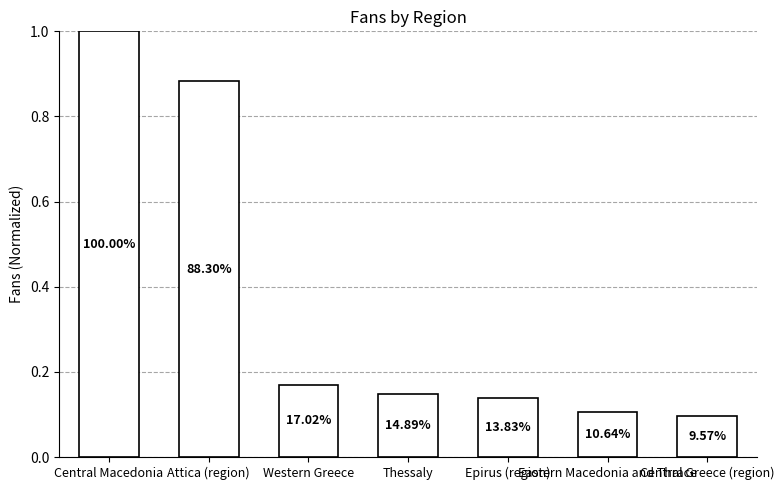

At which category does the chart reach its peak across all series?

Central Macedonia